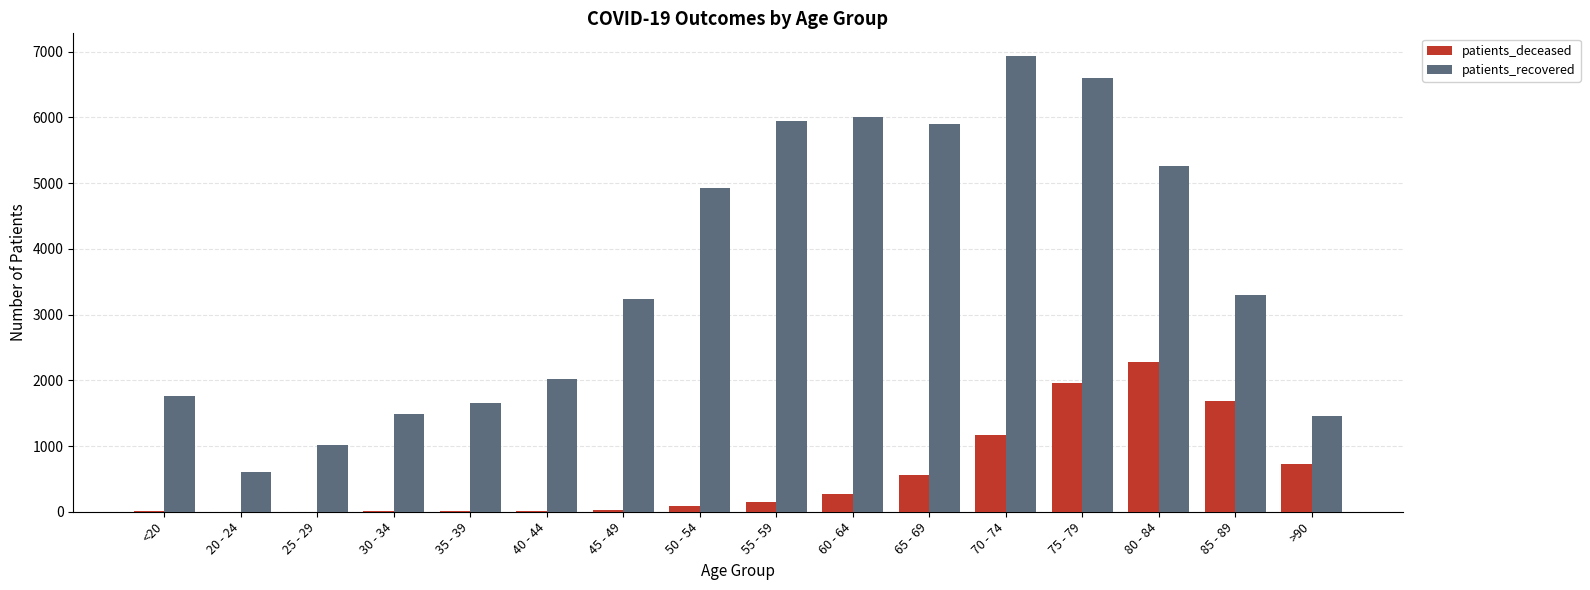

What is the average value of the patients_deceased series?

559